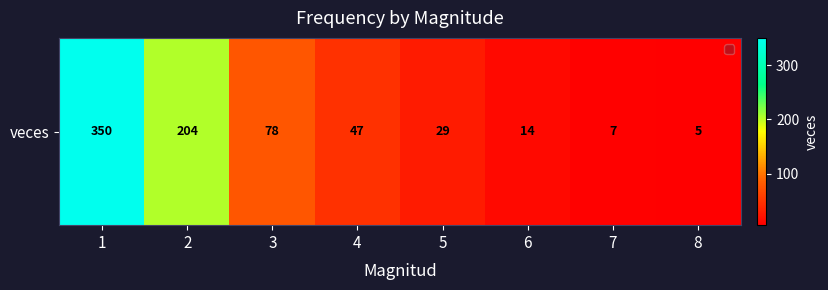

The chart shows a value of 561 at 1. True or false?

False